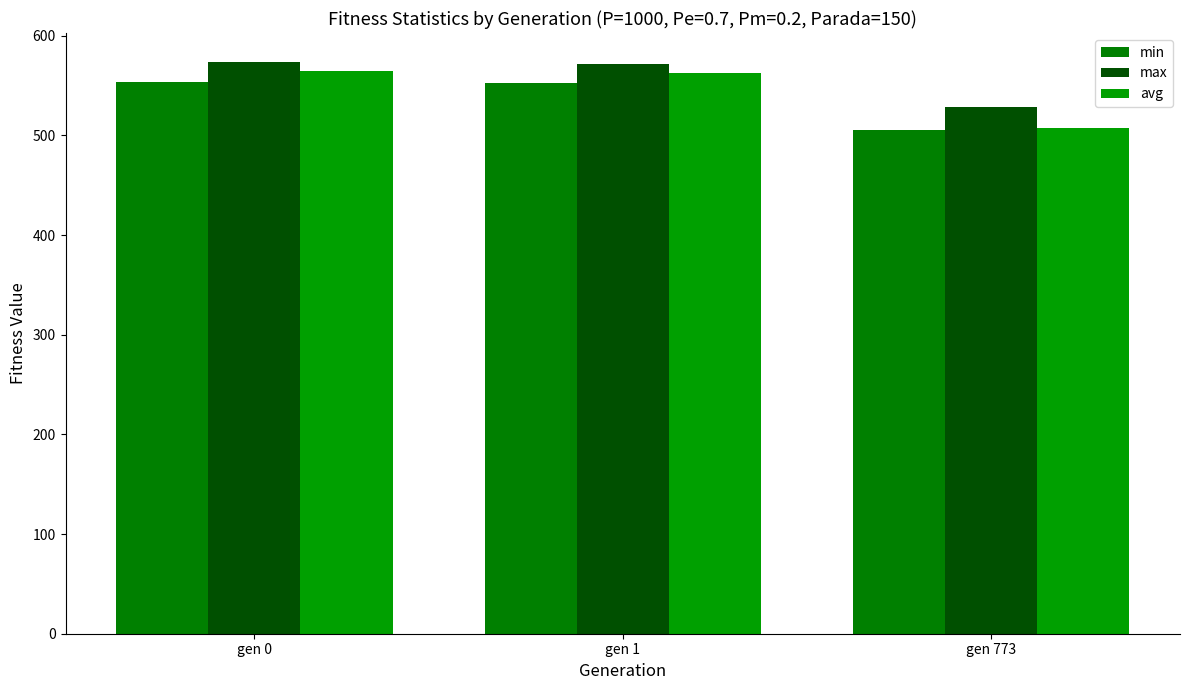

How many distinct data groups are displayed?

3